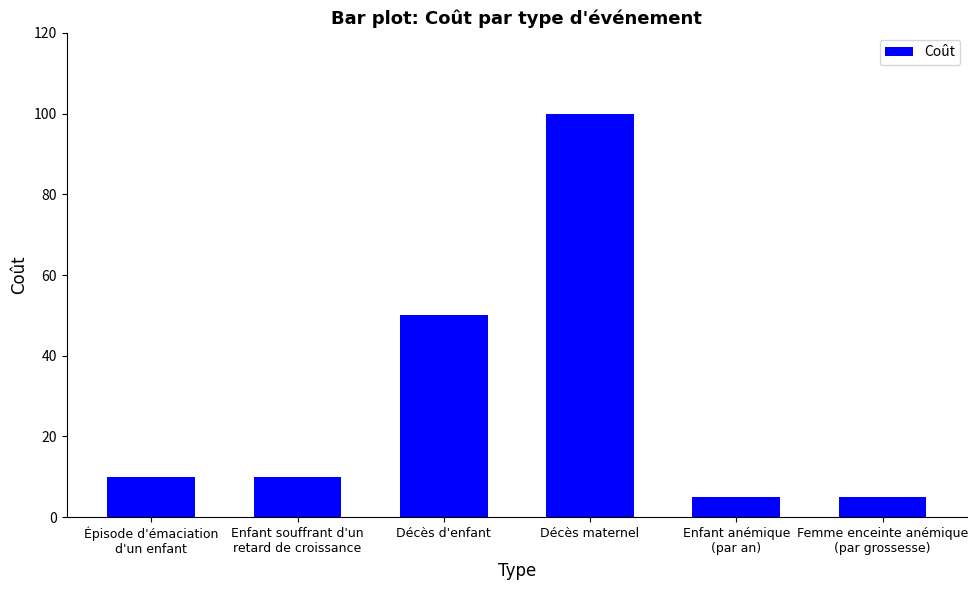

Which has a higher value, Épisode d'émaciation
d'un enfant or Enfant anémique
(par an)?

Épisode d'émaciation
d'un enfant